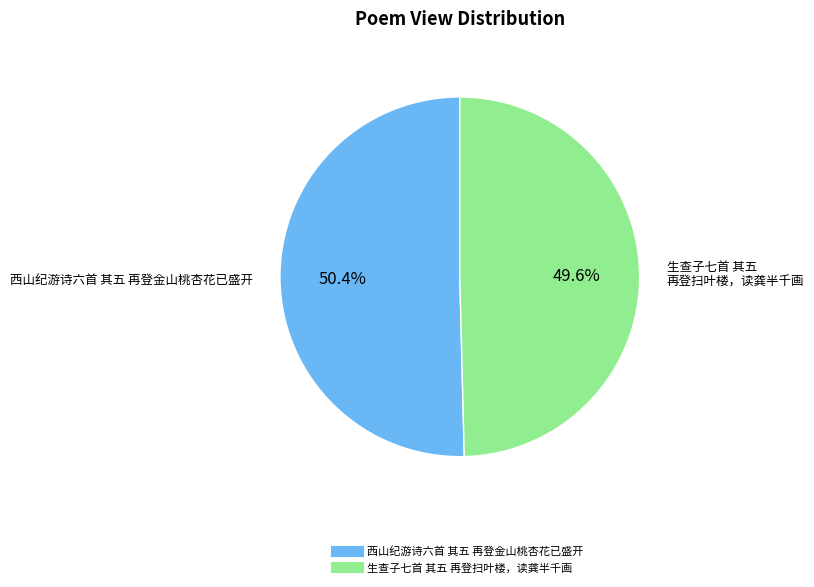

How many slices are in this pie chart?

2